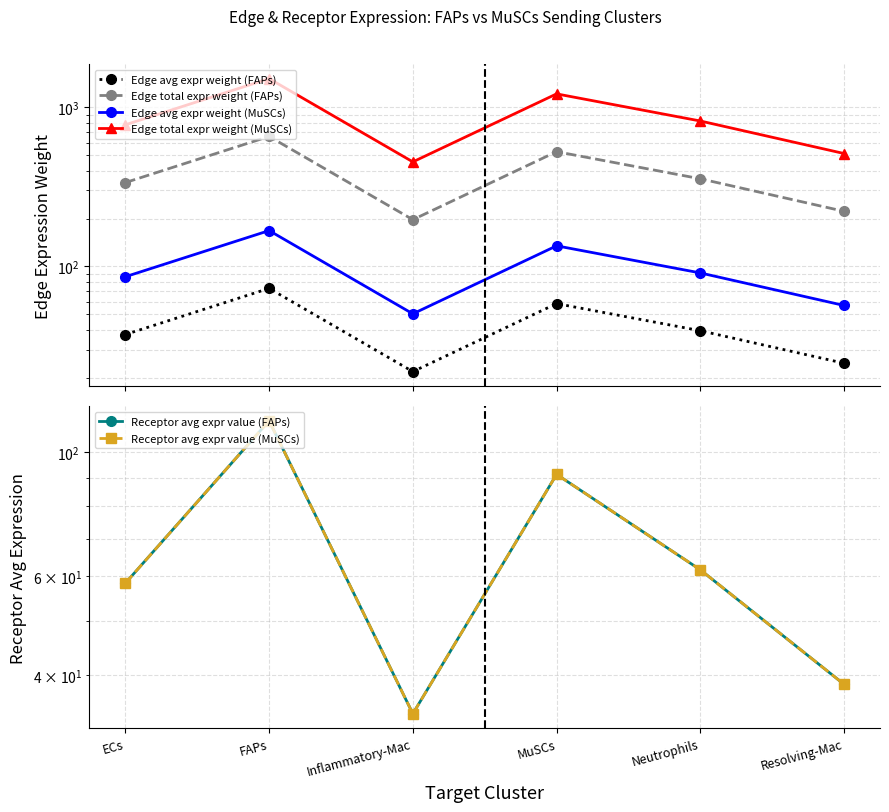

True or false: Edge avg expr weight (MuSCs) and Edge total expr weight (FAPs) cross at least once.

False